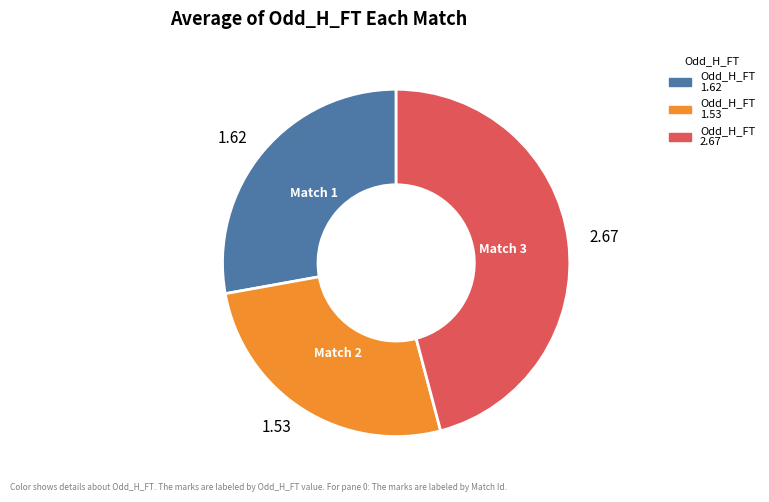

Which slice is the largest?

2.67